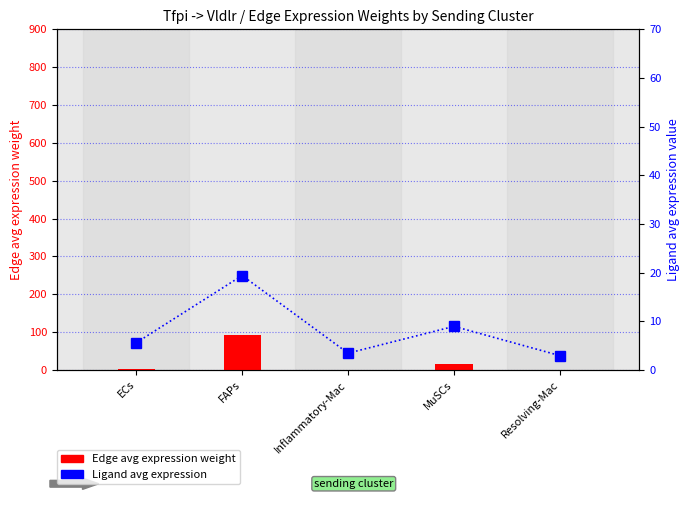

Which series changed the most between MuSCs and Resolving-Mac?

Edge avg expression weight